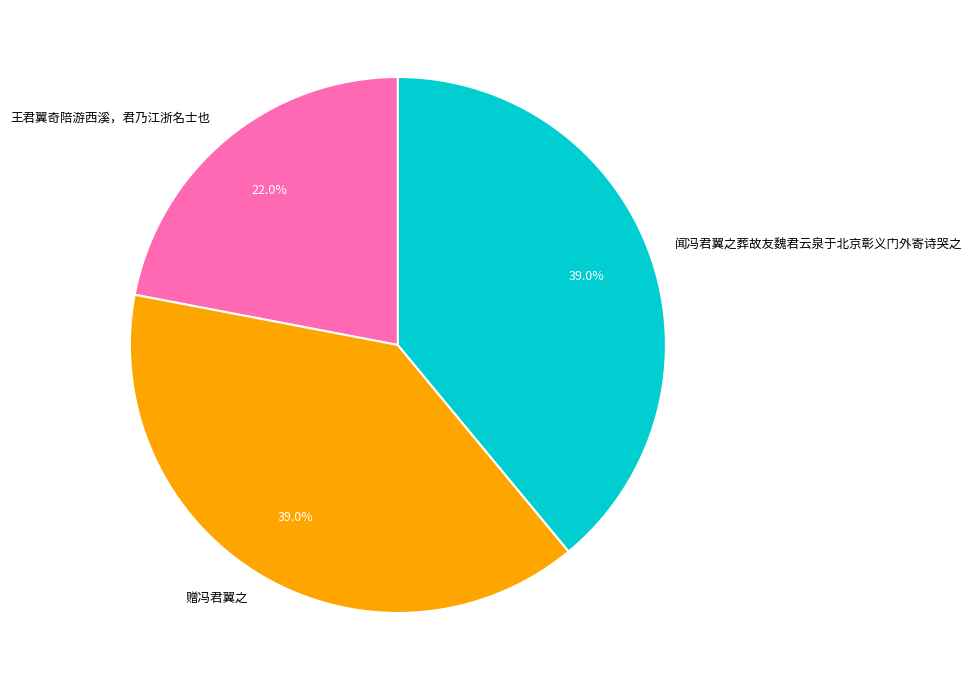

How many segments does this pie chart have?

3